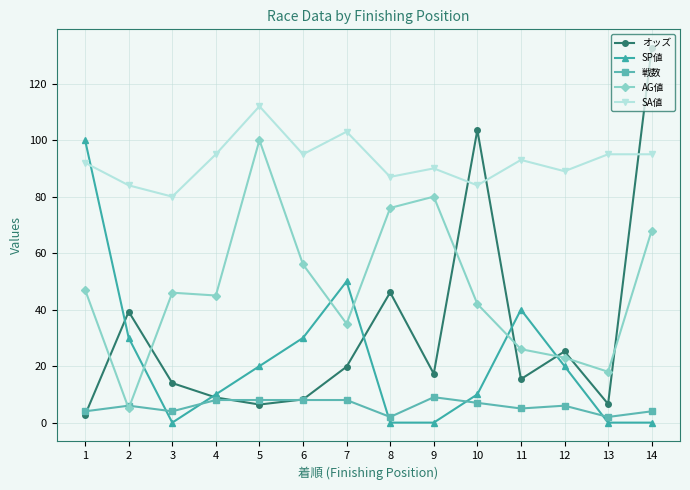

Is it true that SA値 equals 87.0 at 8?

True